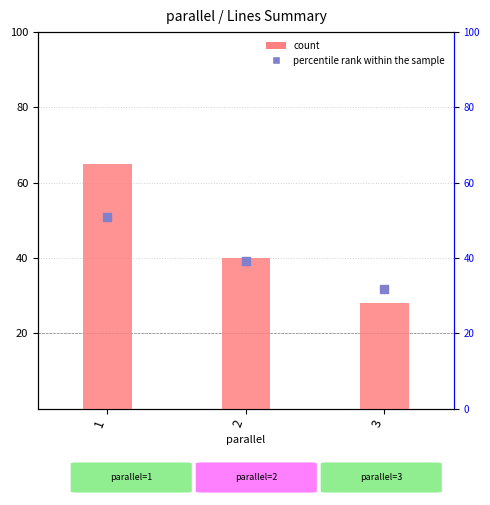

At how many categories does at least one series exceed 28?

3